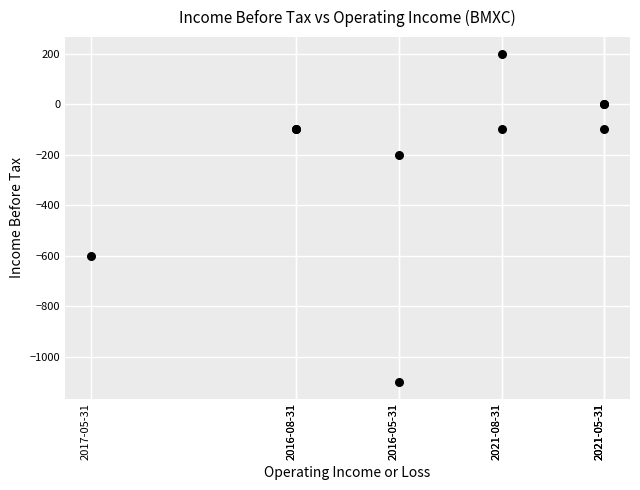

What Y value in the scatter plot is closest to -450?

-600